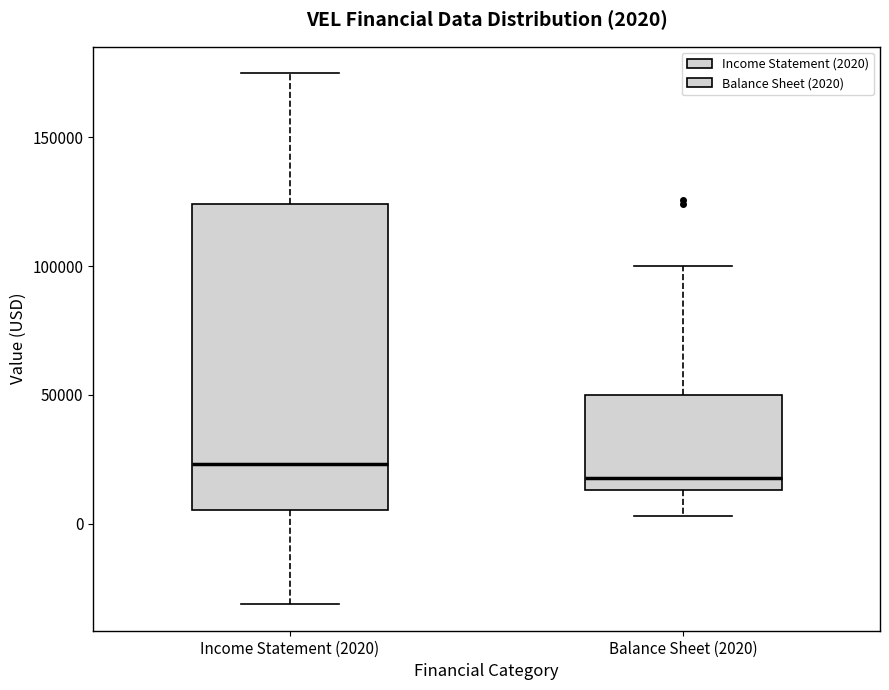

Comparing the boxes themselves (not the whiskers), which one is the tallest?

Income Statement (2020)